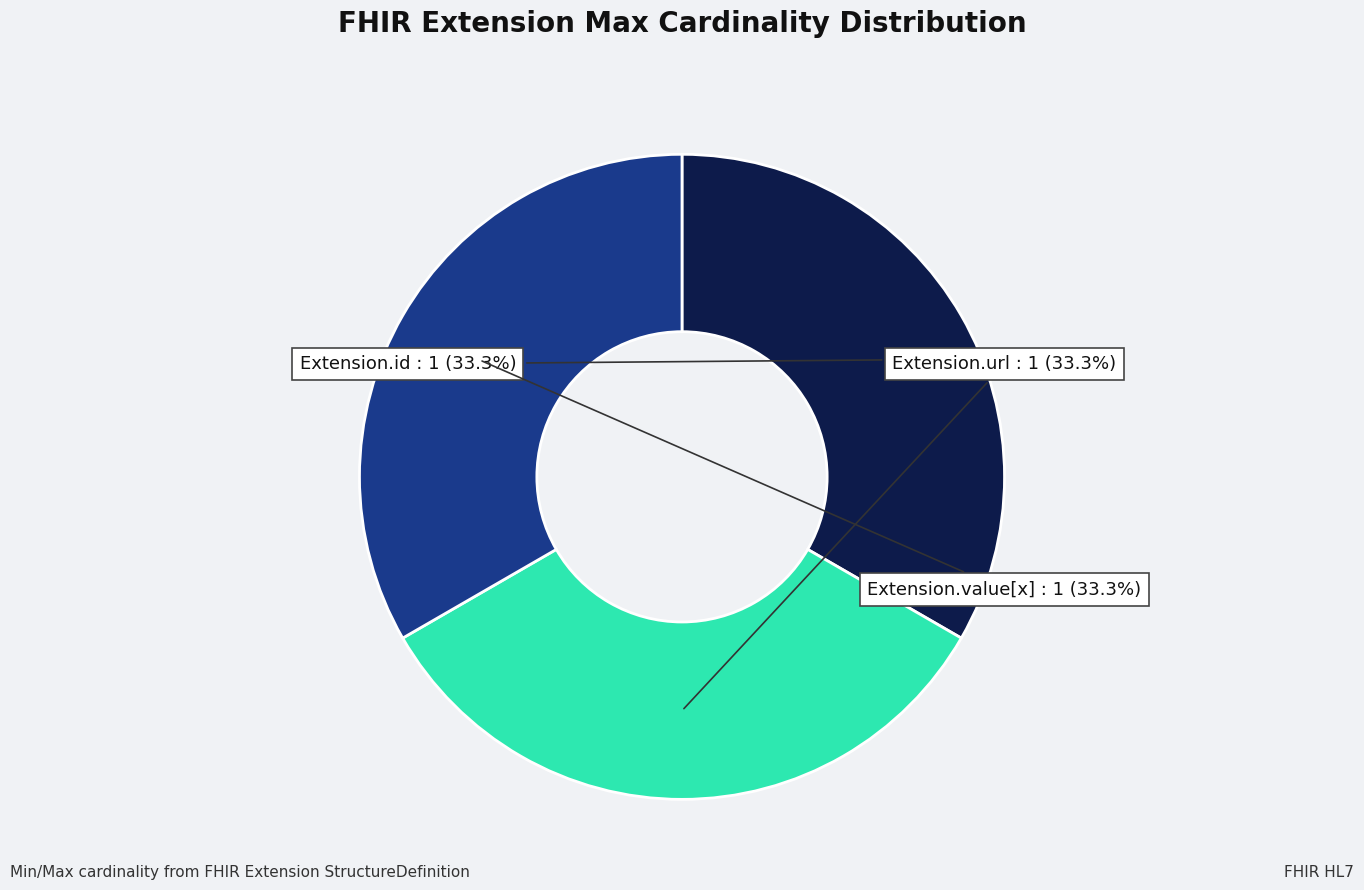

Approximately how many times larger is the value at Extension.url compared to Extension.id?

1.0